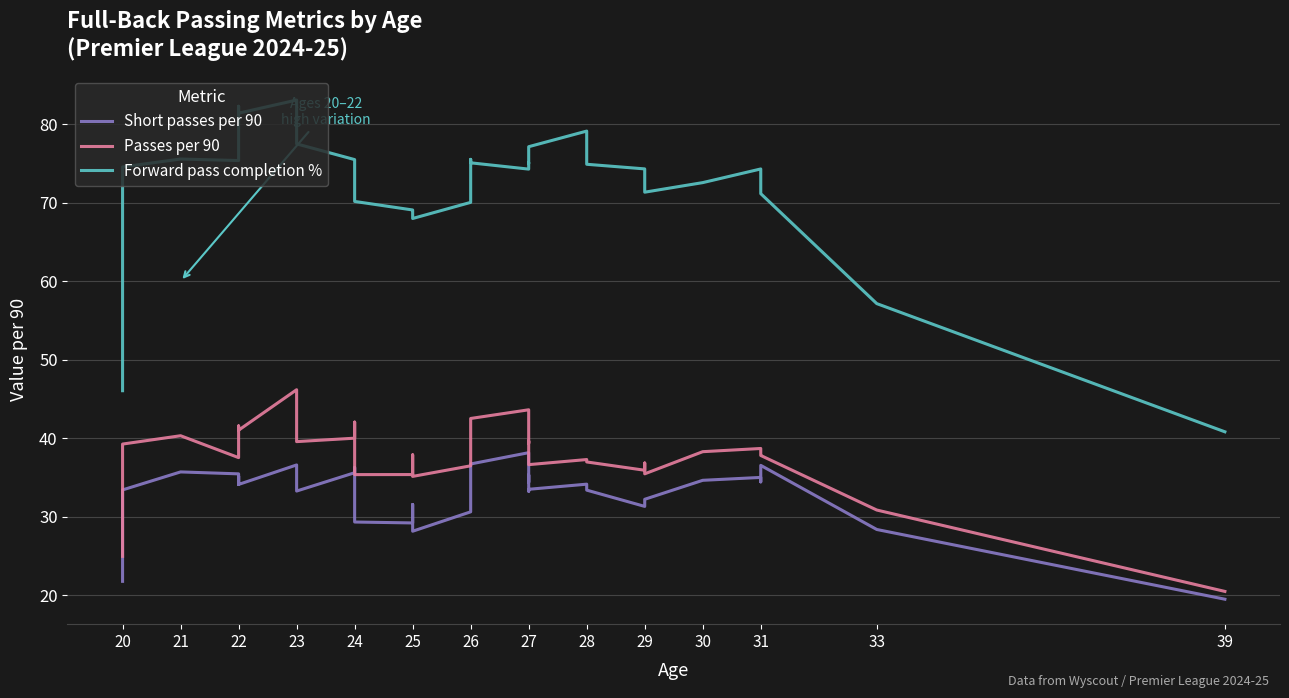

Which series changed the most between 22 and 27?

Passes per 90